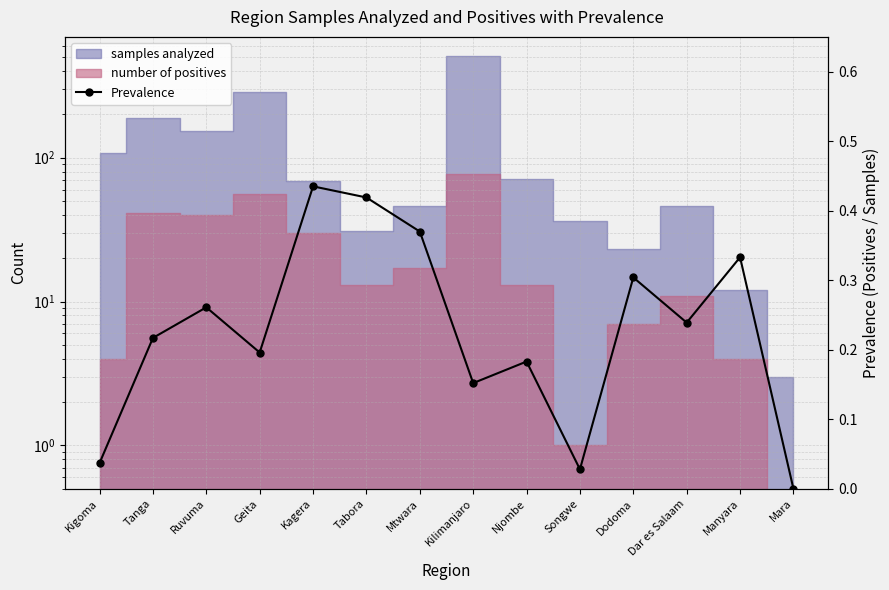

How many interior local peaks (higher than both neighbors) does the data have?

5